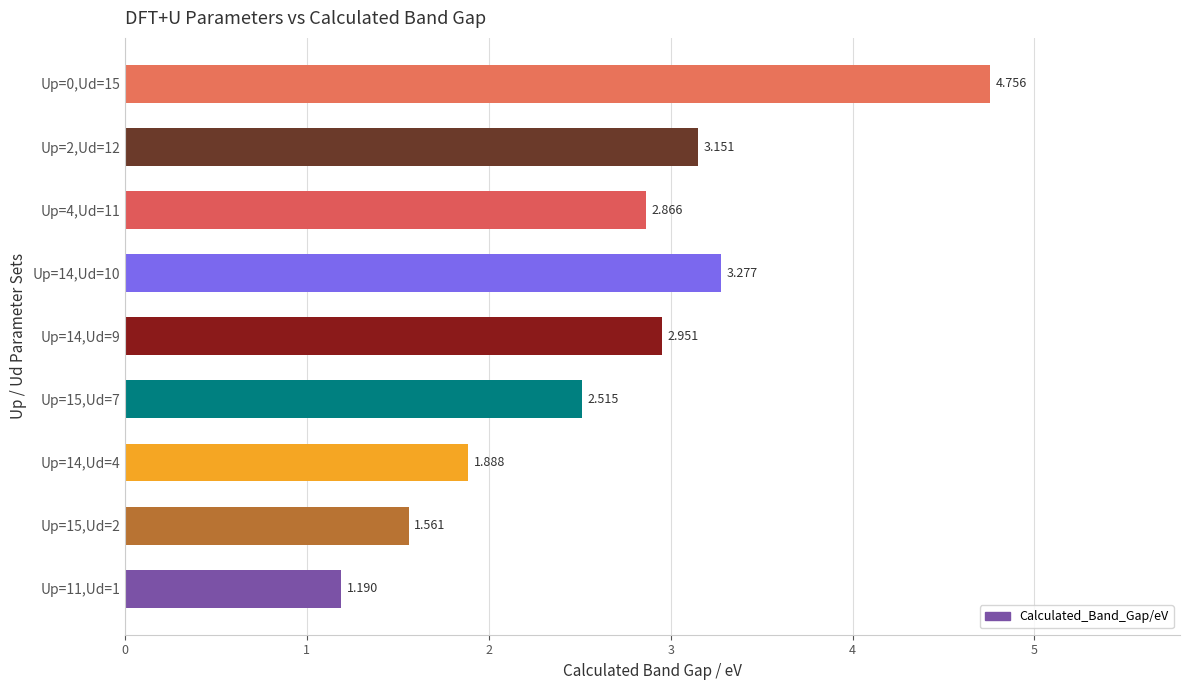

How many data points are less than 2?

3